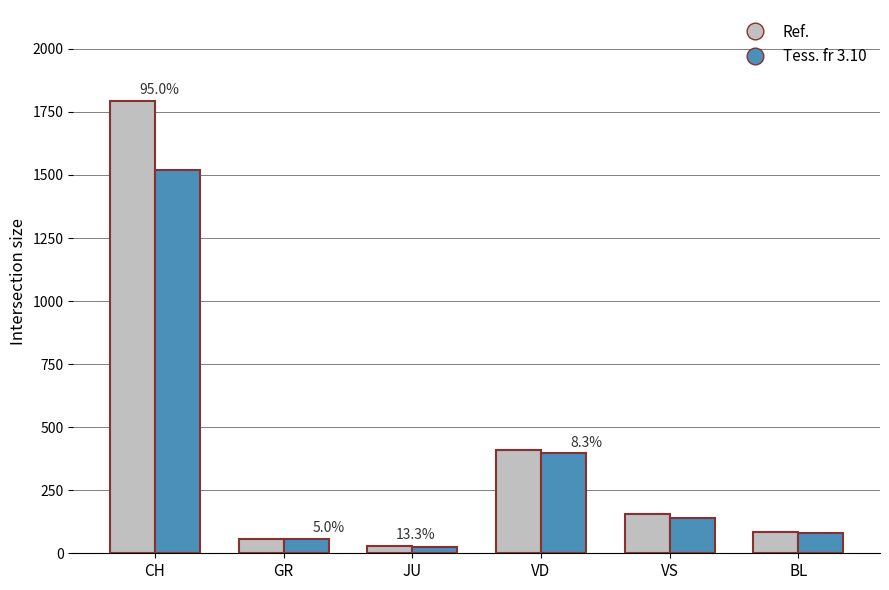

Which category has the highest value in the Ref. series?

CH